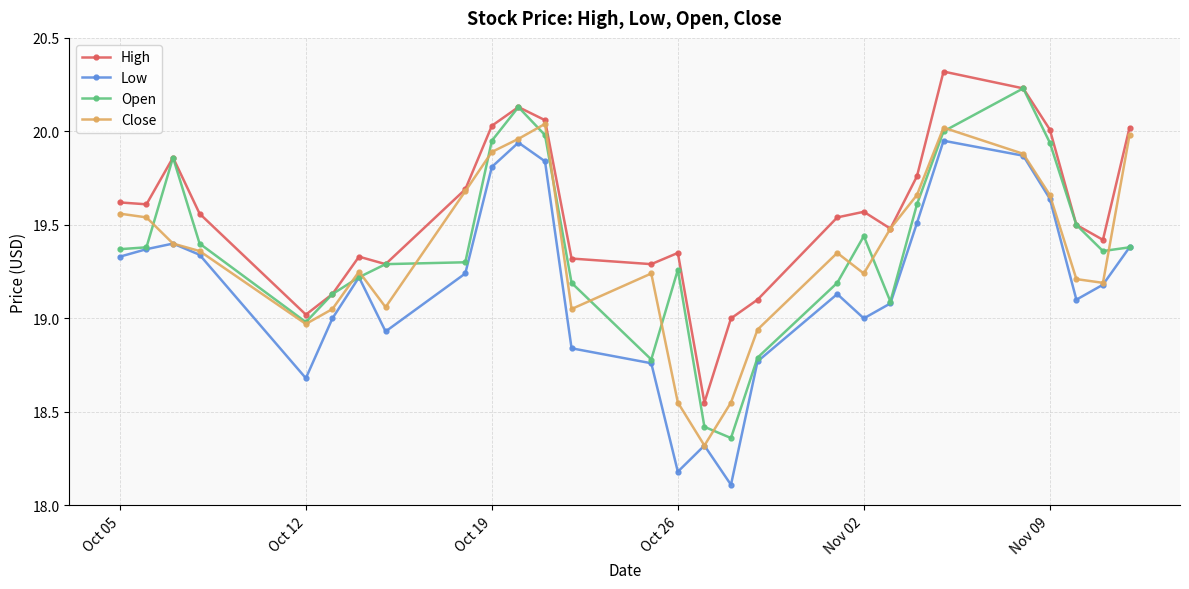

Count the number of data series in this chart.

4